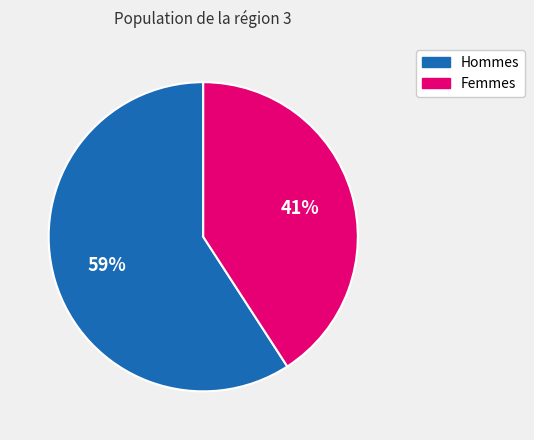

Is there any slice that represents more than half of the pie?

Yes